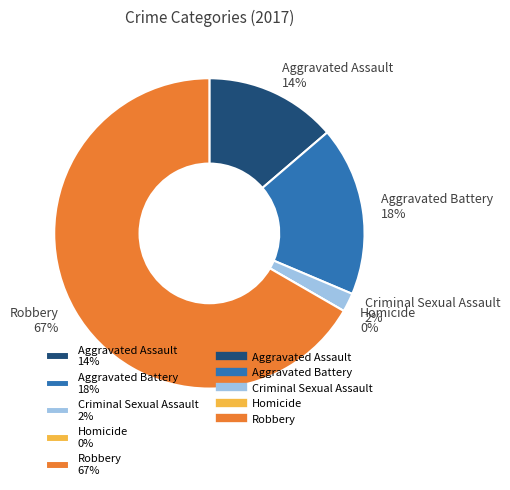

To the nearest percent, what portion does Criminal Sexual Assault represent?

2%